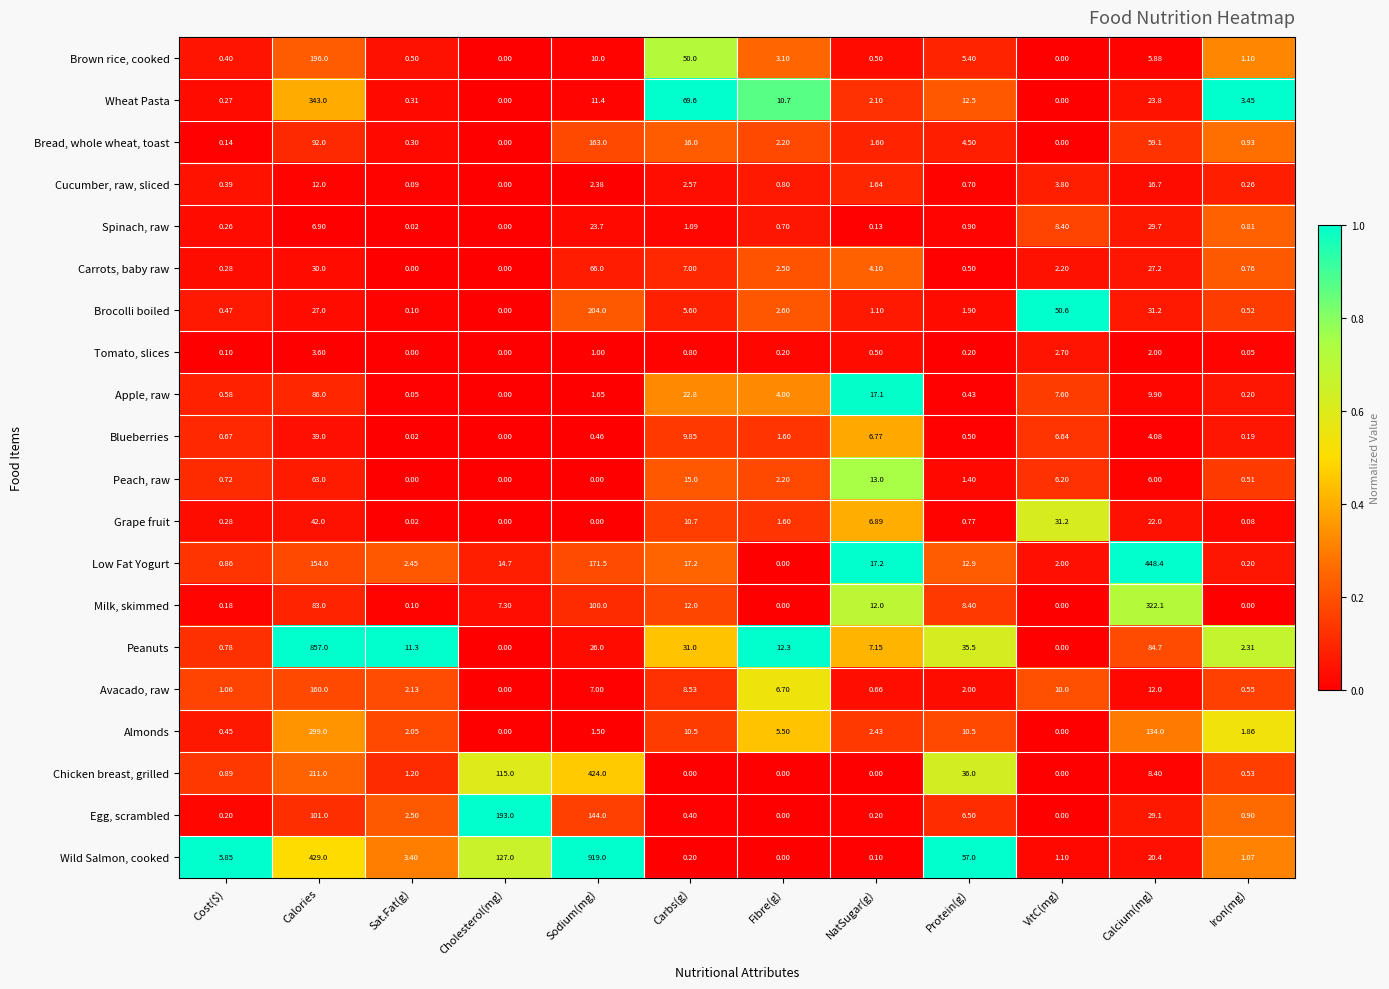

Where is Spinach, raw nearest to the value 14?

VitC(mg)